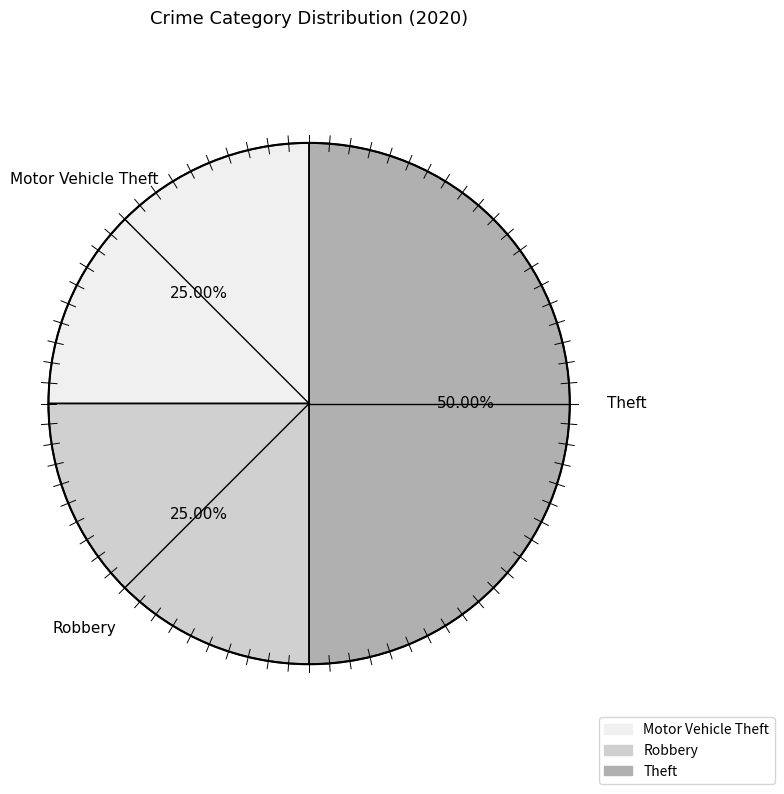

Which has a higher value, Theft or Motor Vehicle Theft?

Theft